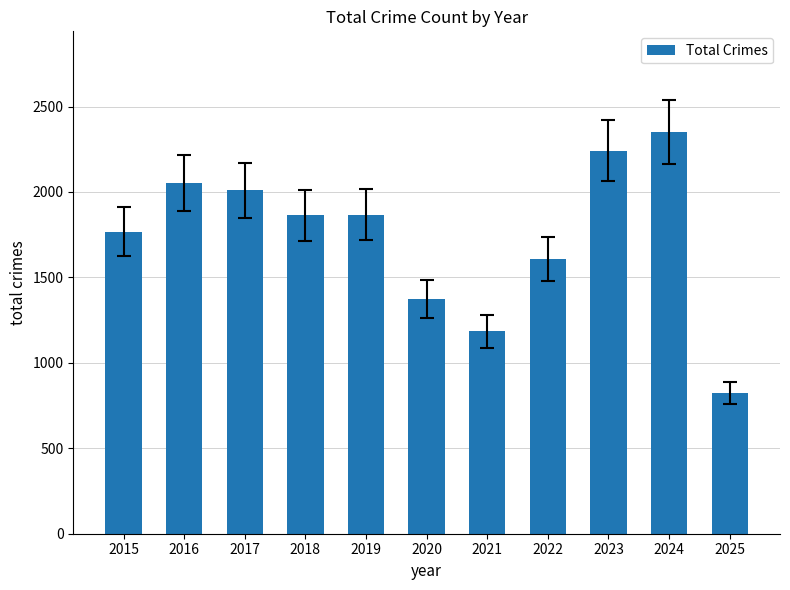

At which label does the data first exceed 1865?

2016